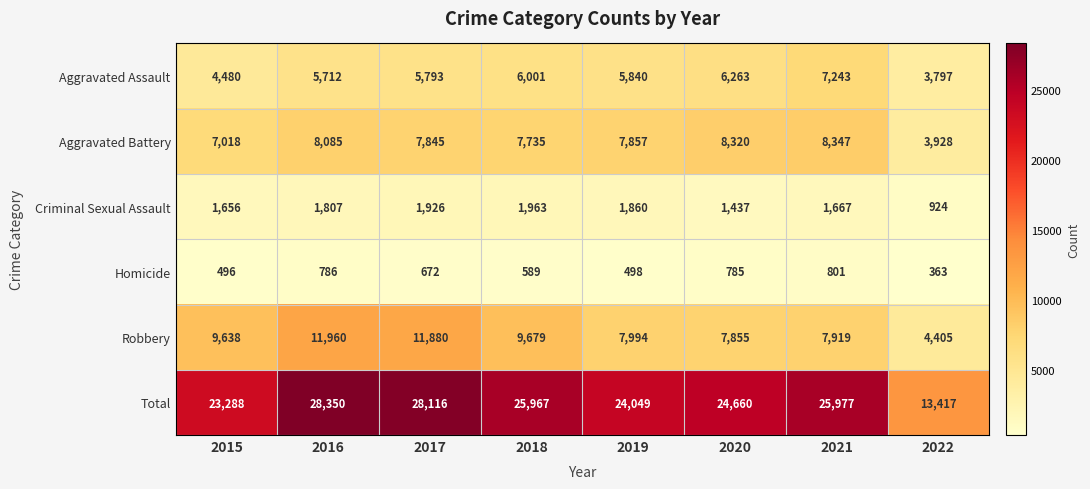

At 2016, list the series in order from smallest to largest.

Homicide, Criminal Sexual Assault, Aggravated Assault, Aggravated Battery, Robbery, Total